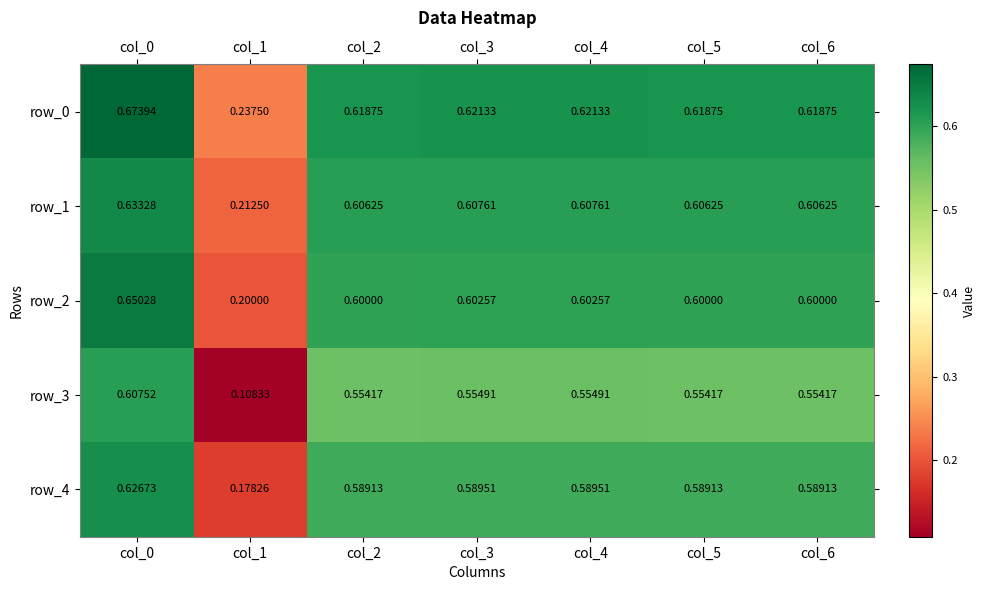

Which series has the widest spread of values?

row_3